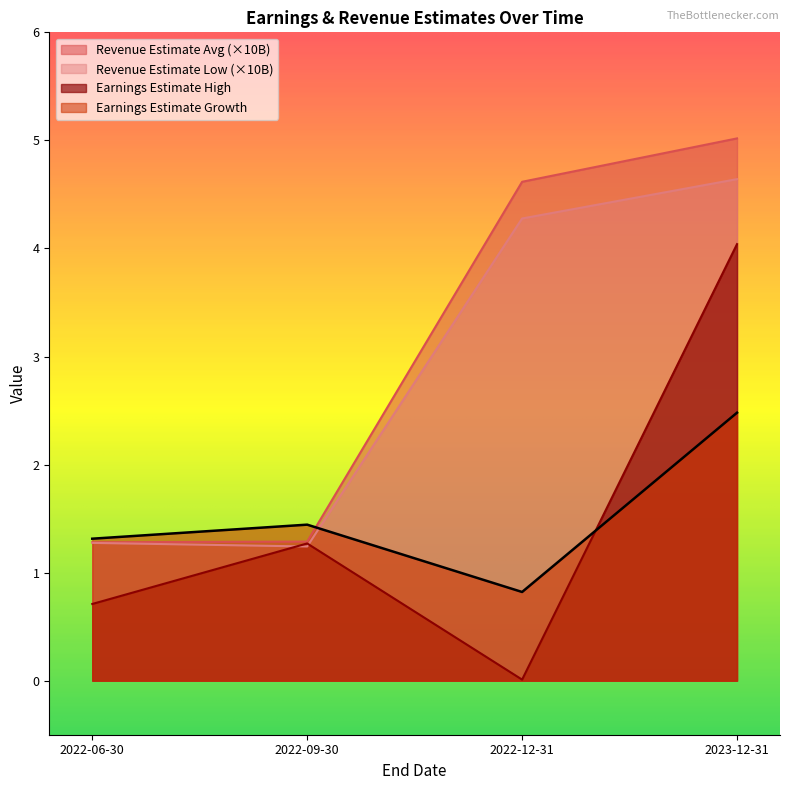

The Earnings Estimate Growth series shows 1.0 at 2023-12-31. True or false?

False